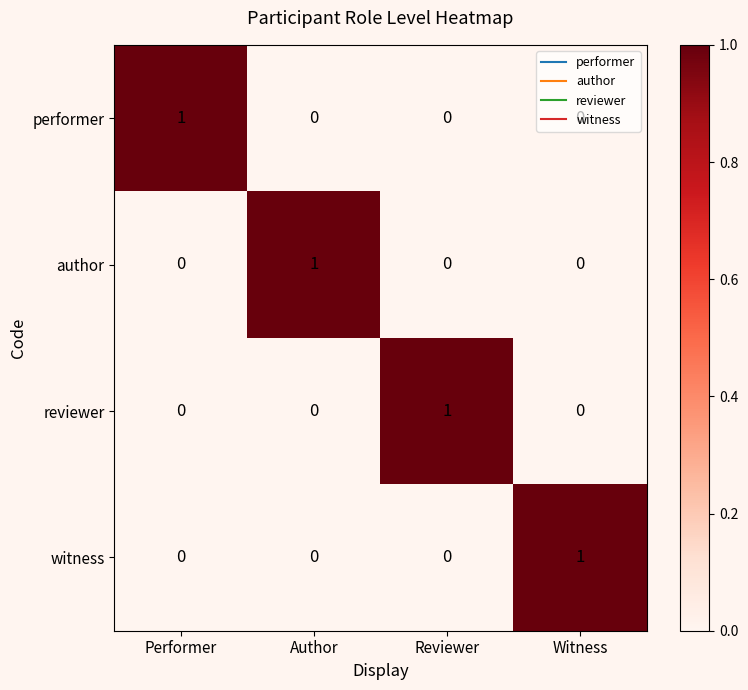

Is it true that performer equals 1 at Author?

False